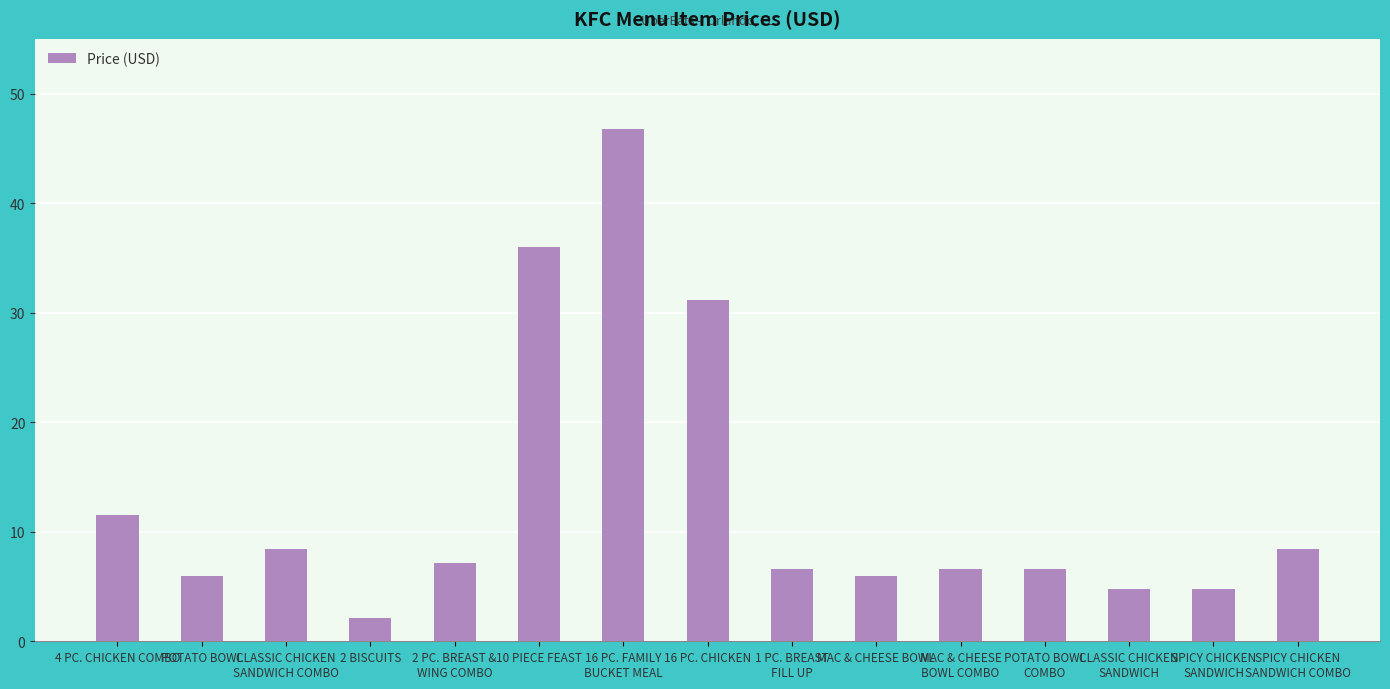

Is it true that the value at MAC & CHEESE BOWL is 6.0?

True